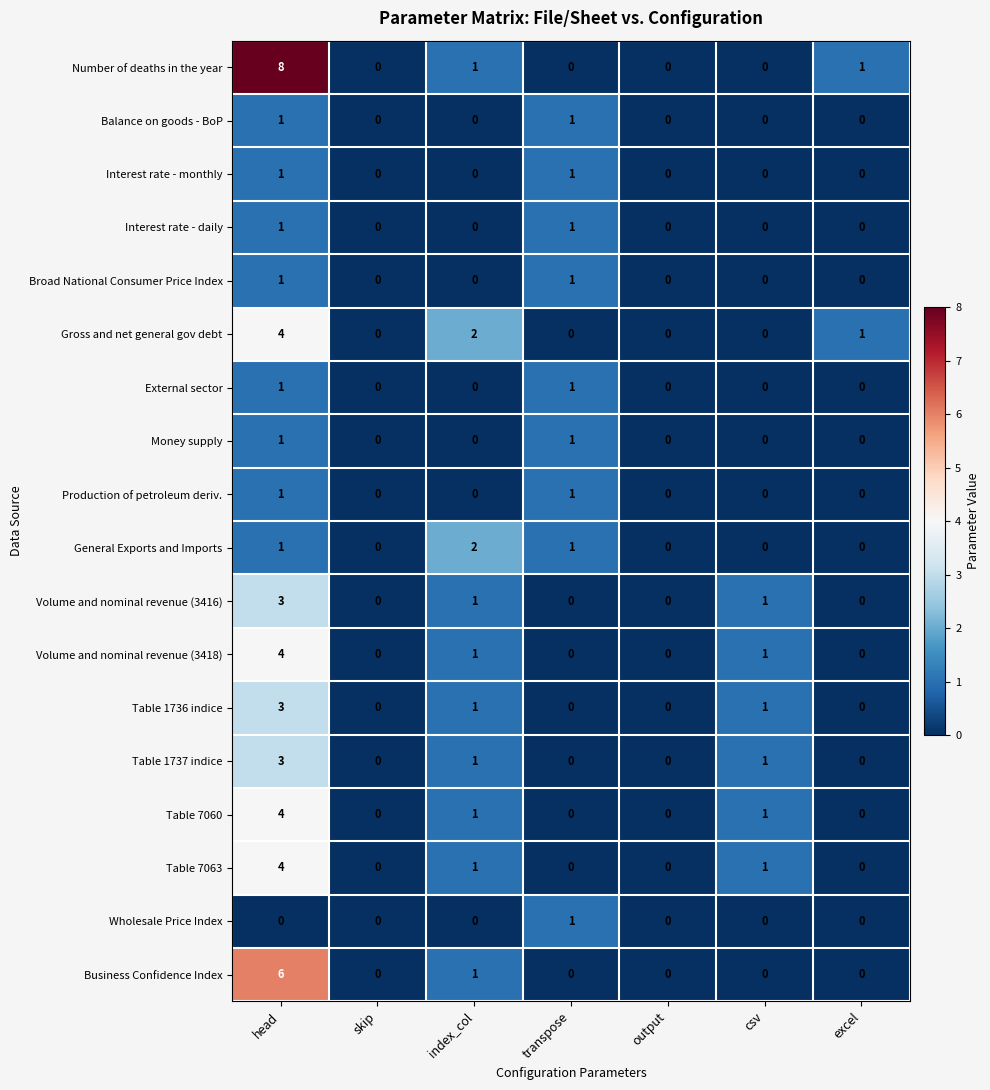

What is the maximum value shown in the chart?

8